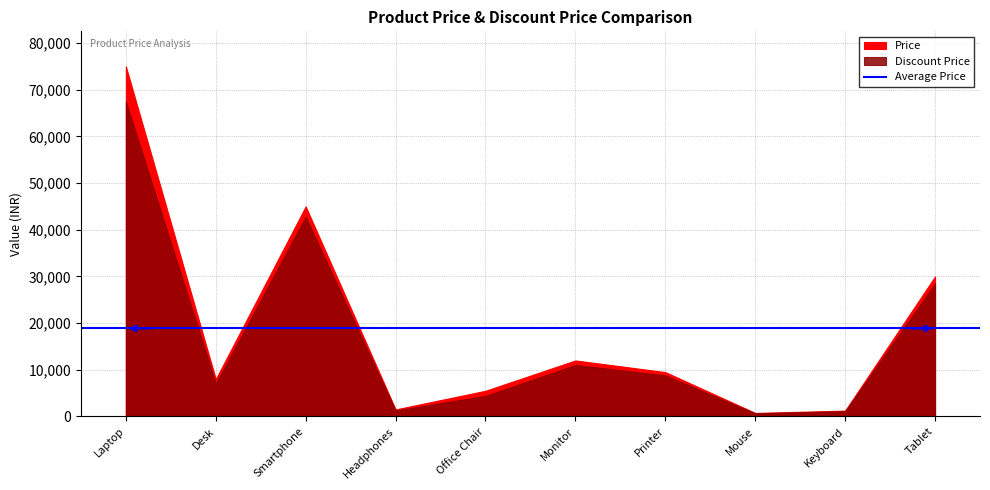

True or false: Discount Price and Price intersect in this chart.

False